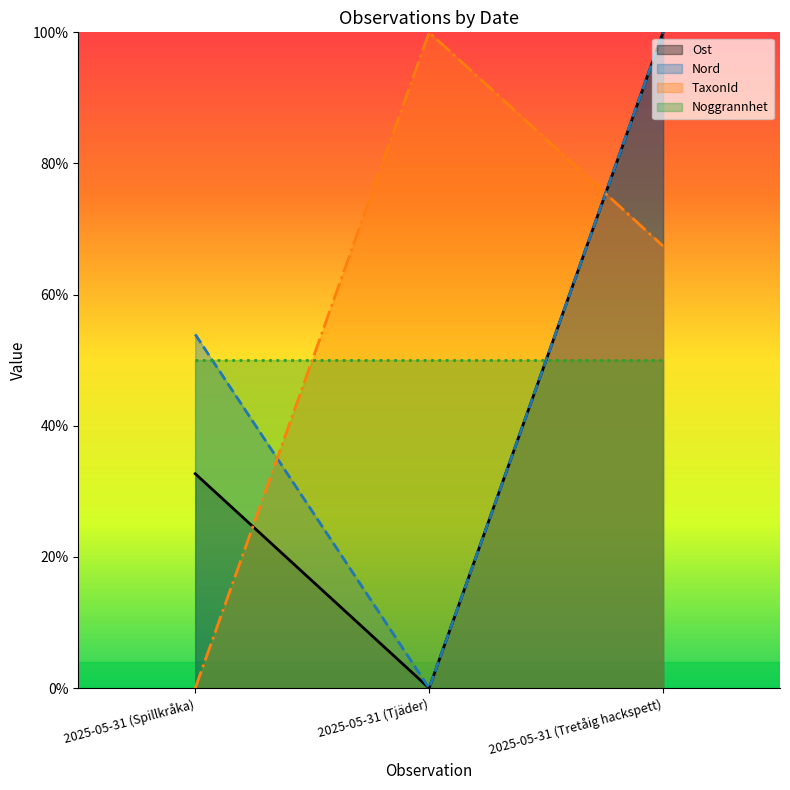

What is the sum of the Ost values at 2025-05-31 (Spillkråka) and 2025-05-31 (Tjäder)?

0.3